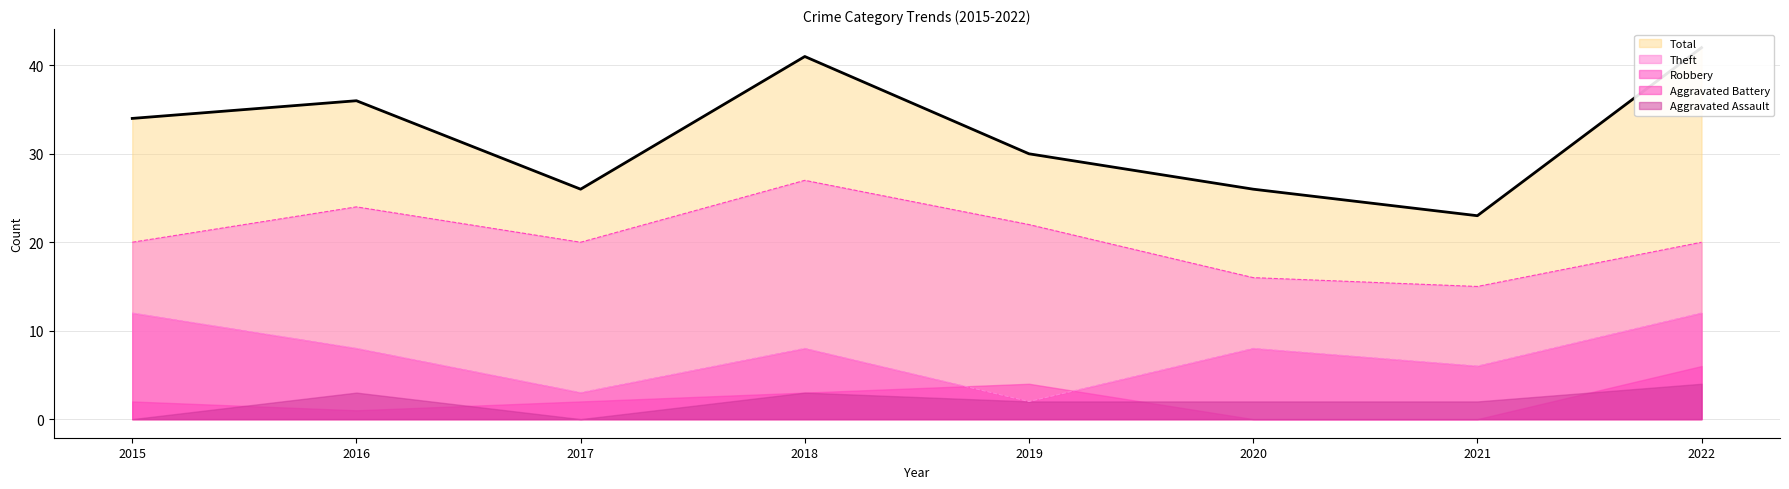

True or false: Robbery and Total intersect in this chart.

False